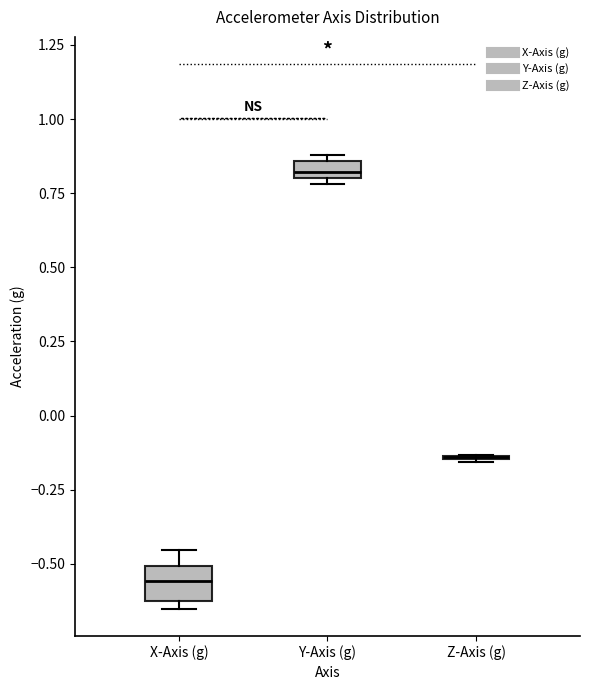

Comparing the boxes themselves (not the whiskers), which one is the tallest?

X-Axis (g)